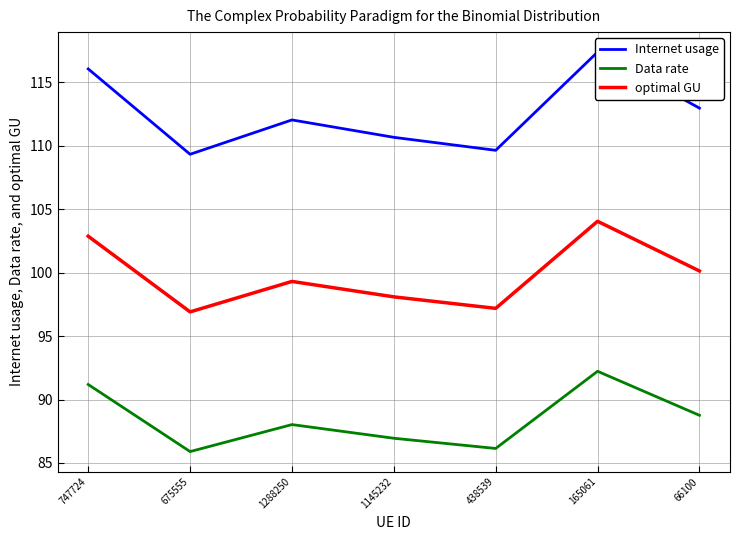

How many data points in Internet usage are less than 112?

3